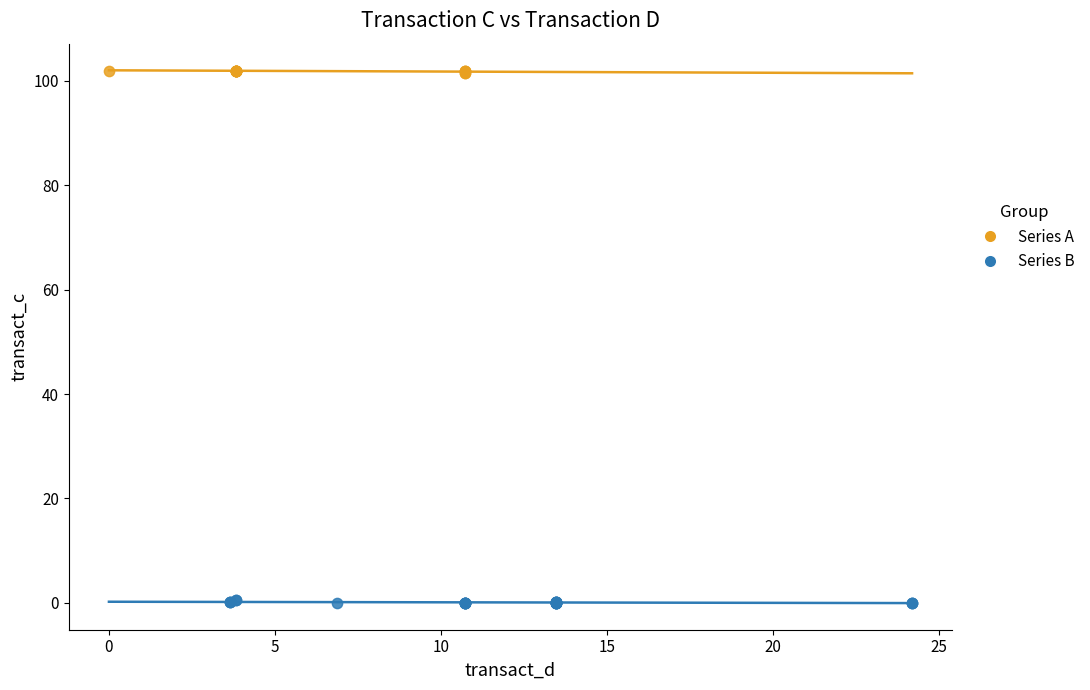

Which series reaches the maximum Y coordinate?

Series A